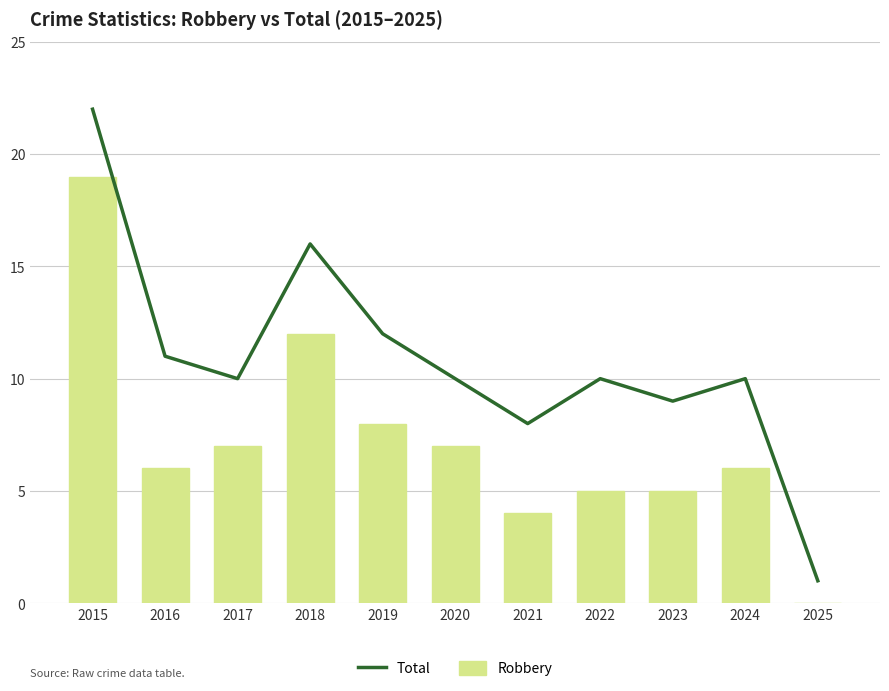

True or false: Total has a value of 10 at 2020.

True